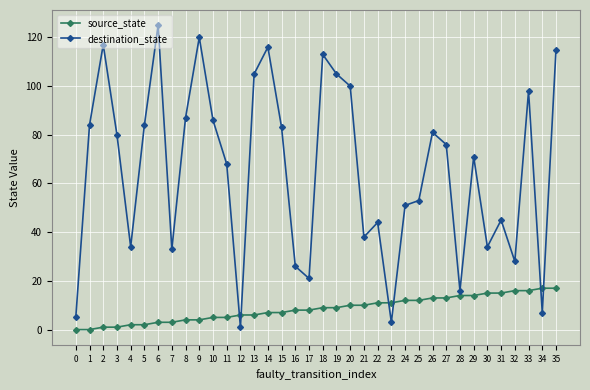

List the series in order of their peak value, lowest first.

source_state, destination_state